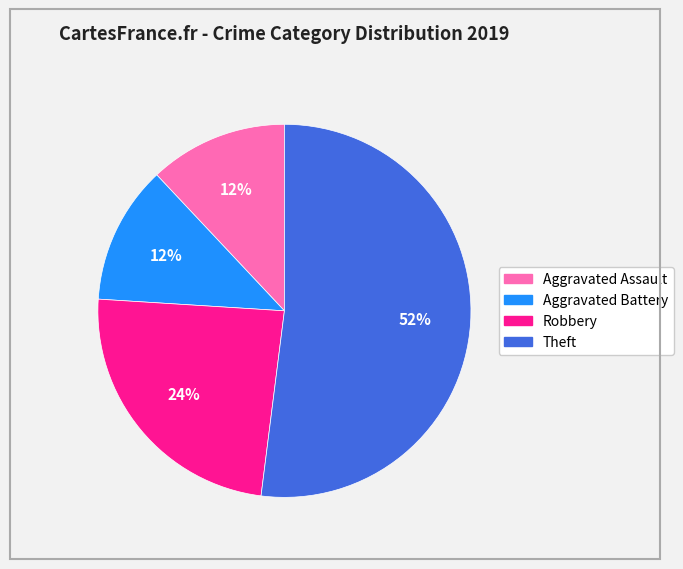

What is the ratio of the value at Theft to the value at Robbery?

2.2